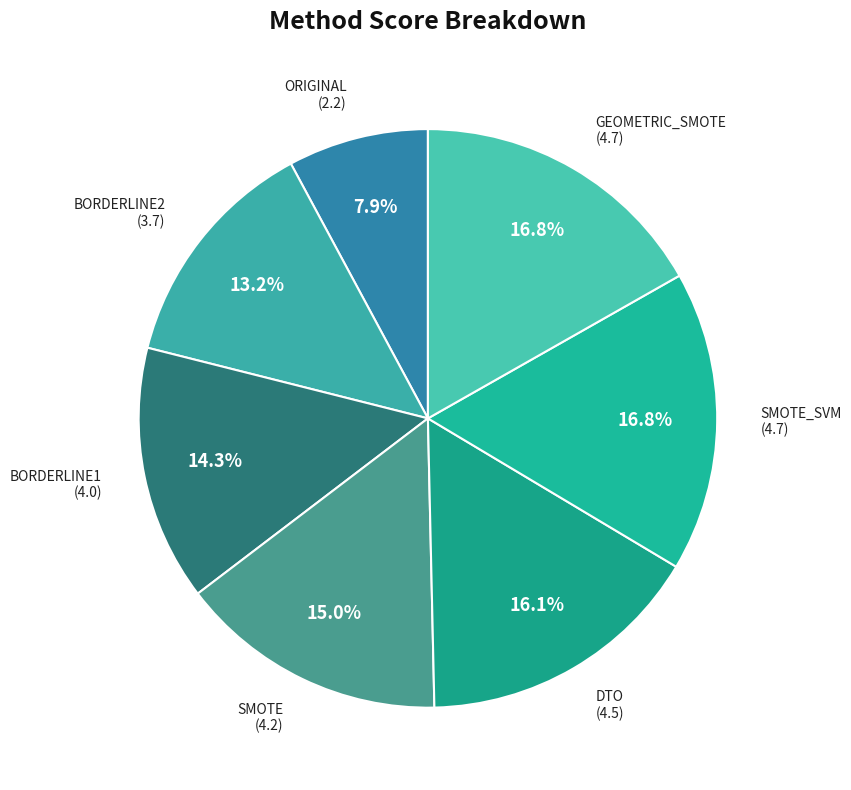

What is the smallest slice in the pie chart?

ORIGINAL